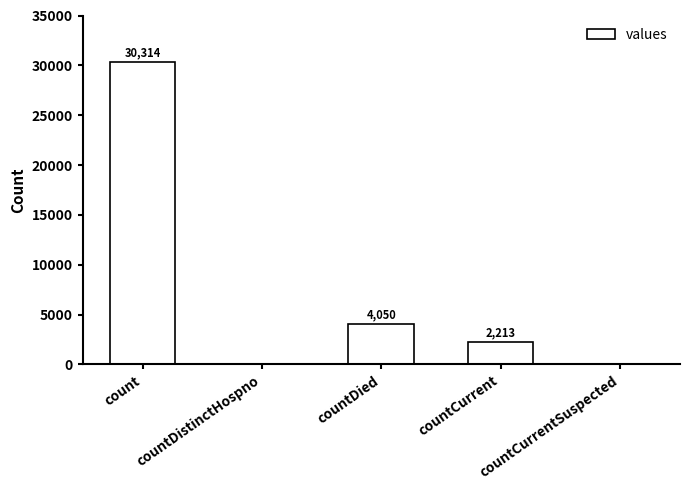

Count the number of data series in this chart.

1